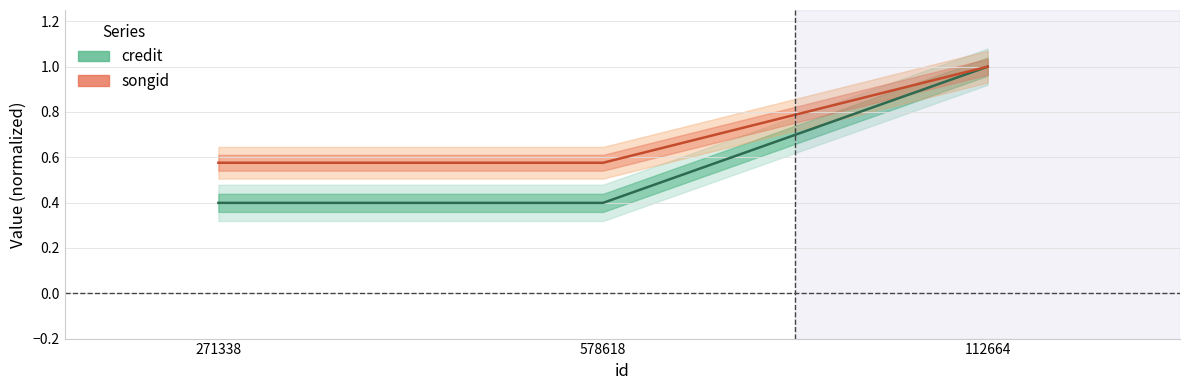

What is the maximum value shown in the chart?

1.0